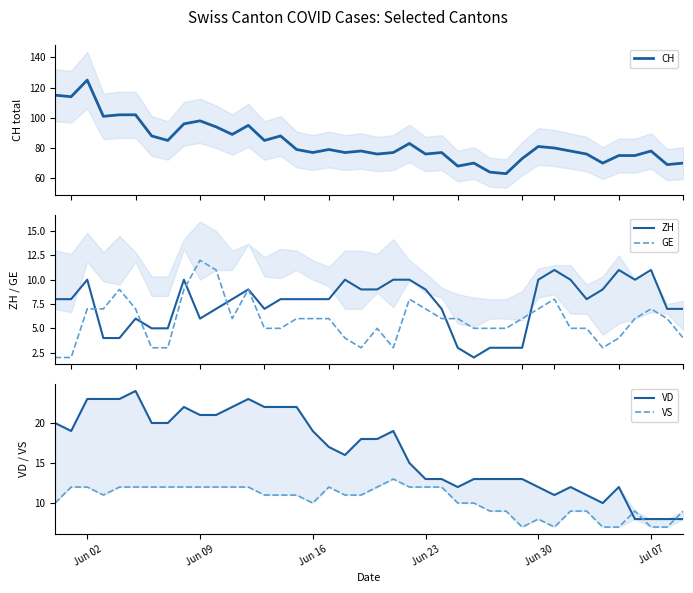

Reading left to right, transcribe all the data shown in this chart.

CH: 115	114	125	101	102	102	88	85	96	98	94	89	95	85	88	79	77	79	77	78	76	77	83	76	77	68	70	64	63	73	81	80	78	76	70	75	75	78	69	70
ZH: 8	8	10	4	4	6	5	5	10	6	7	8	9	7	8	8	8	8	10	9	9	10	10	9	7	3	2	3	3	3	10	11	10	8	9	11	10	11	7	7
GE: 2	2	7	7	9	7	3	3	9	12	11	6	9	5	5	6	6	6	4	3	5	3	8	7	6	6	5	5	5	6	7	8	5	5	3	4	6	7	6	4
VD: 20	19	23	23	23	24	20	20	22	21	21	22	23	22	22	22	19	17	16	18	18	19	15	13	13	12	13	13	13	13	12	11	12	11	10	12	8	8	8	8
VS: 10	12	12	11	12	12	12	12	12	12	12	12	12	11	11	11	10	12	11	11	12	13	12	12	12	10	10	9	9	7	8	7	9	9	7	7	9	7	7	9